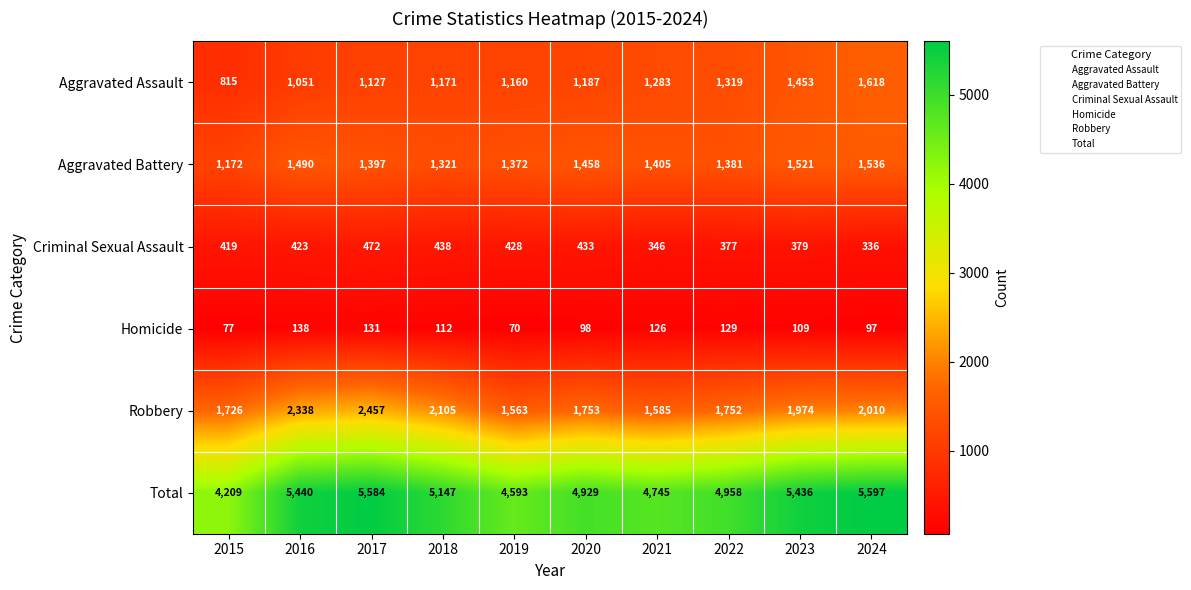

What is the maximum value for Aggravated Battery?

1536